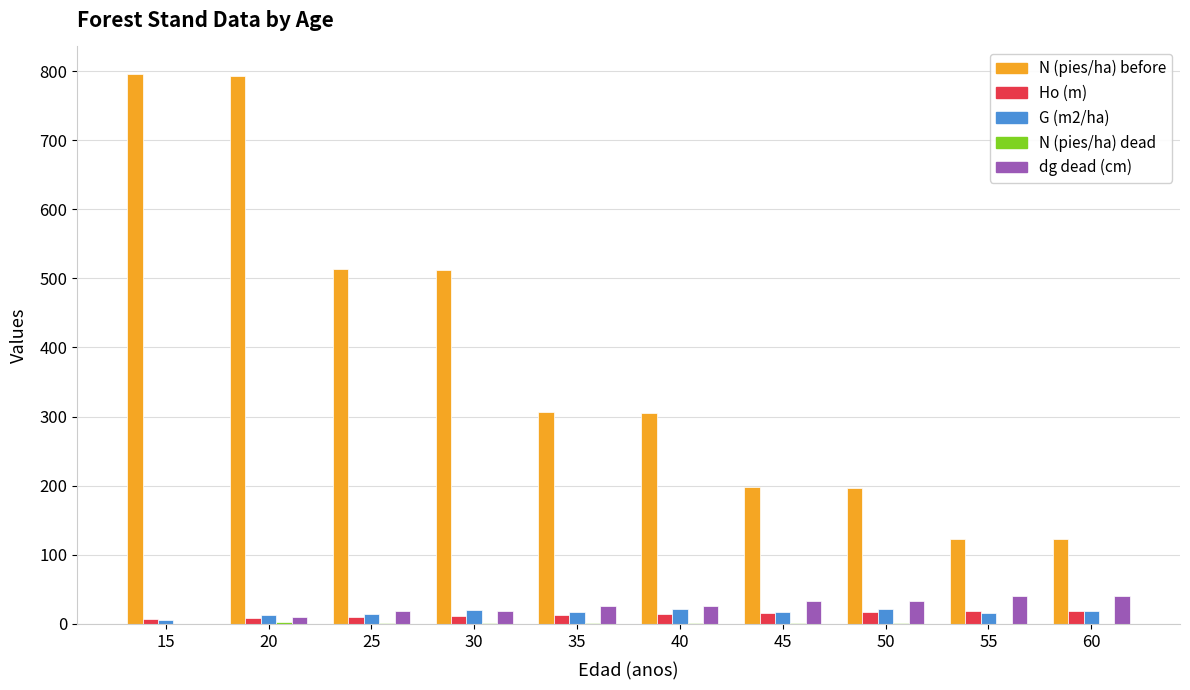

Between 25 and 40, which series saw the biggest shift?

N (pies/ha) before